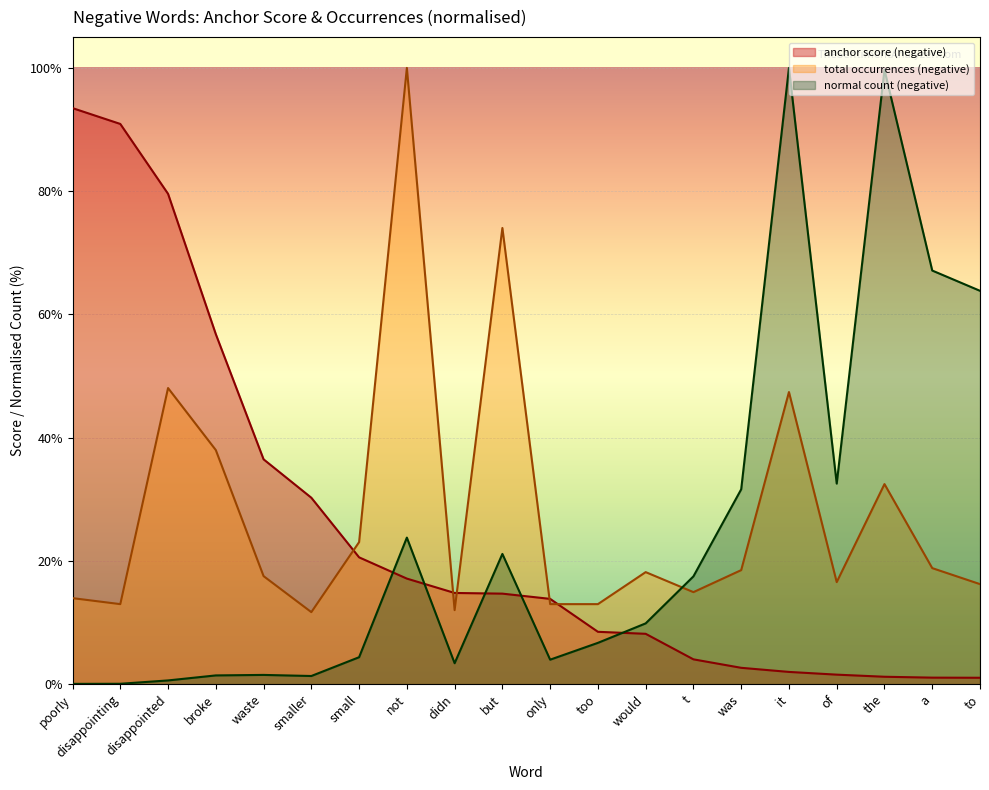

At how many categories does at least one series exceed 29?

14